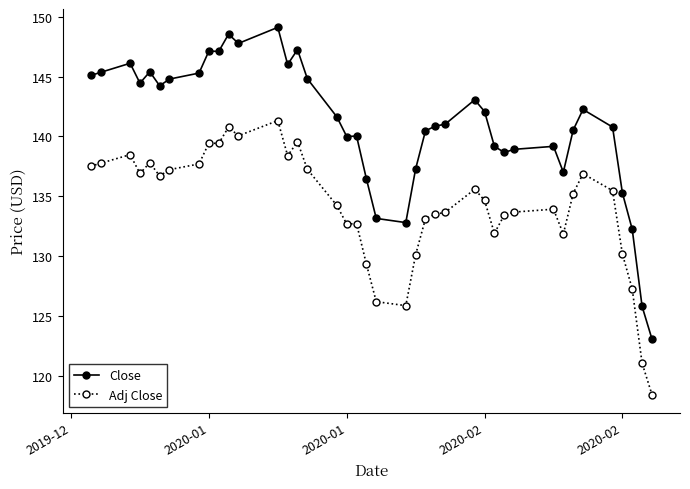

At how many categories does at least one series exceed 138?

31